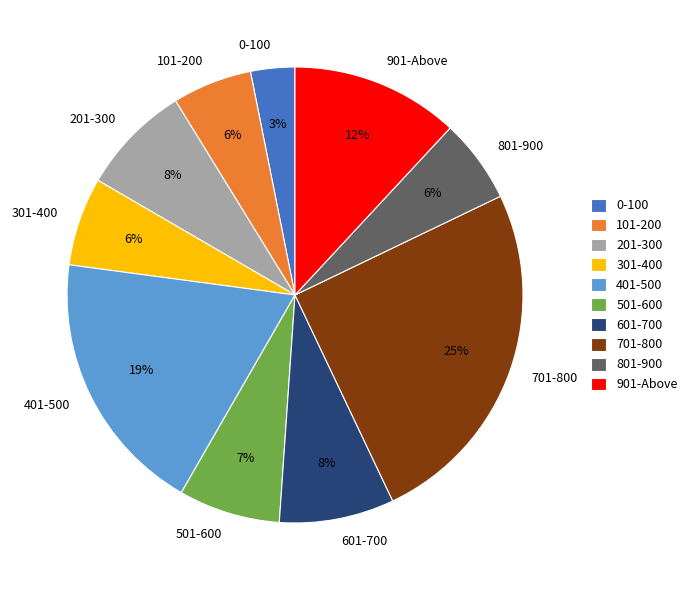

Which category has the biggest portion of the pie?

701-800